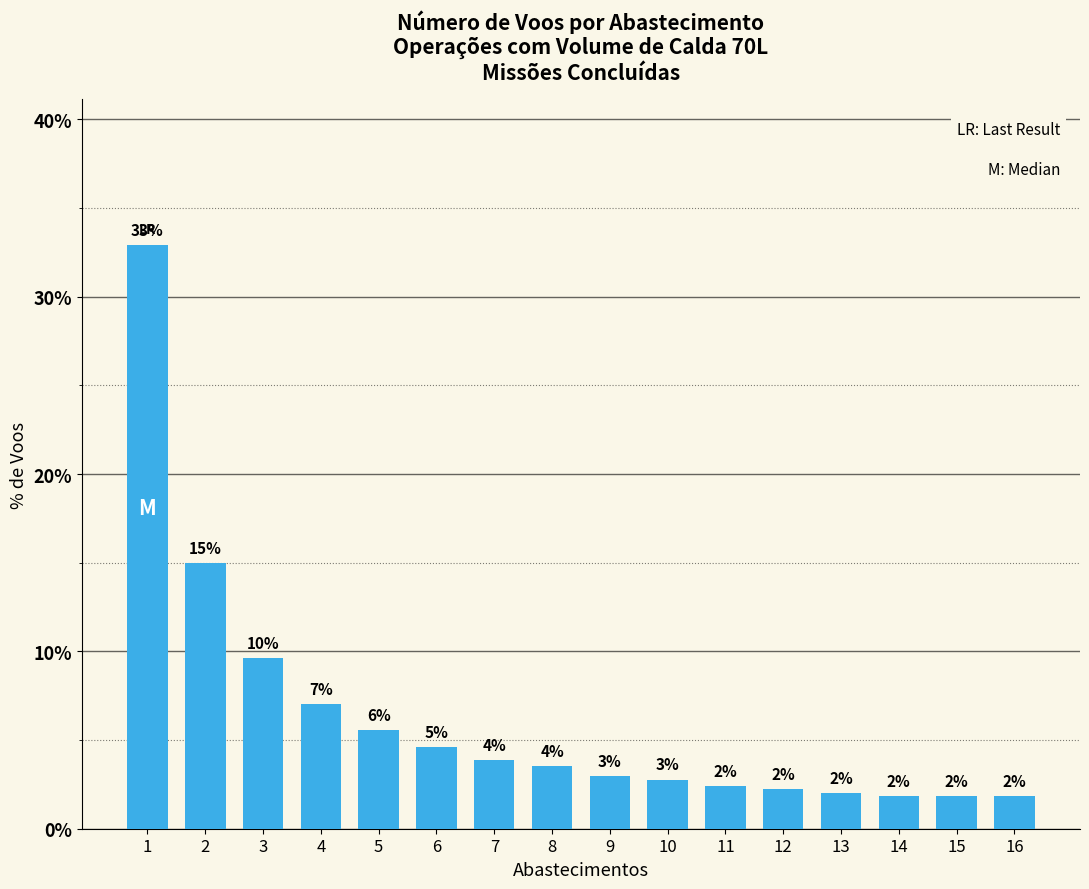

What is the change in value from 2 to 9?

-12.0